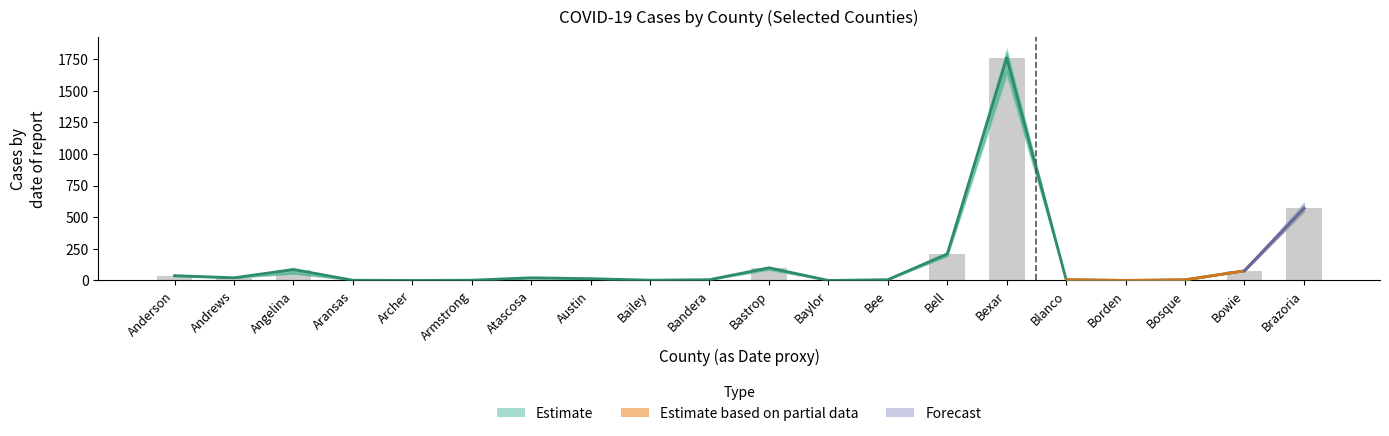

List the labels in order of value, smallest first.

Archer, Baylor, Borden, Aransas, Armstrong, Bailey, Bosque, Bandera, Bee, Blanco, Austin, Andrews, Atascosa, Anderson, Bowie, Angelina, Bastrop, Bell, Brazoria, Bexar